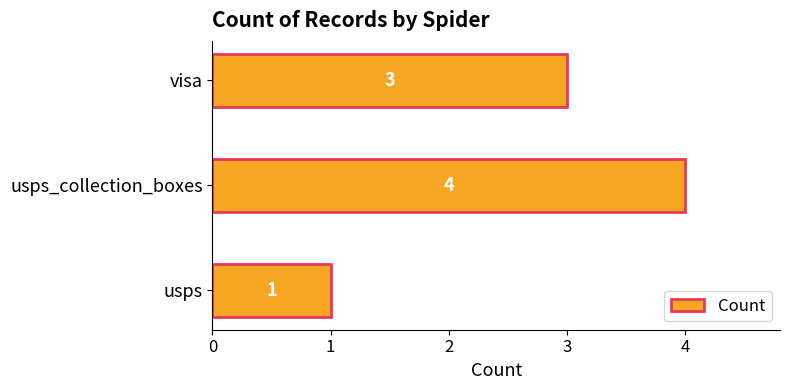

True or false: the data shows 3 at visa.

True